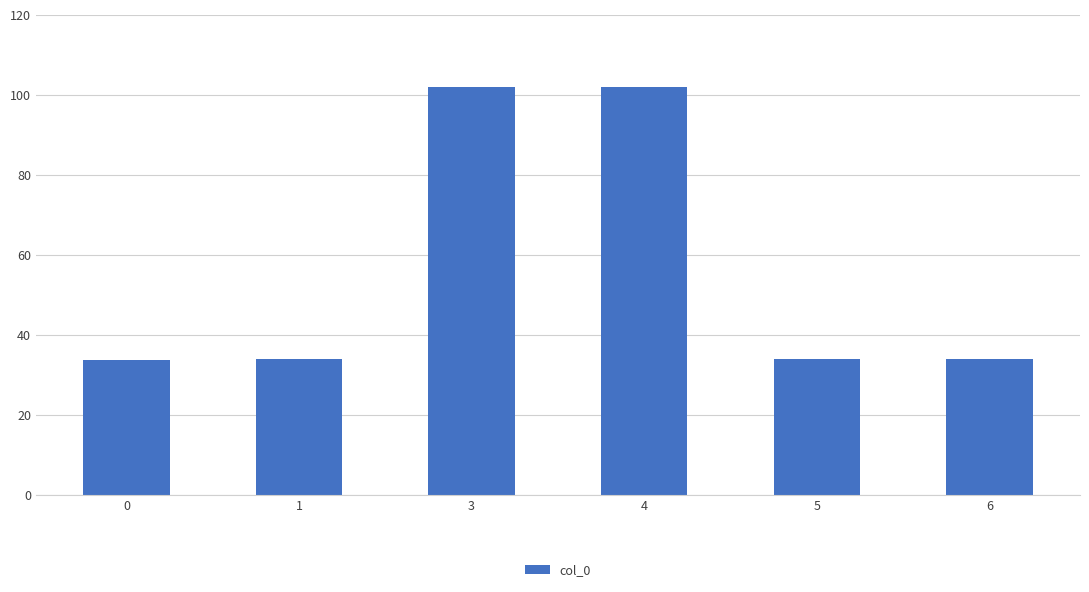

What is the sum of all values?

339.8